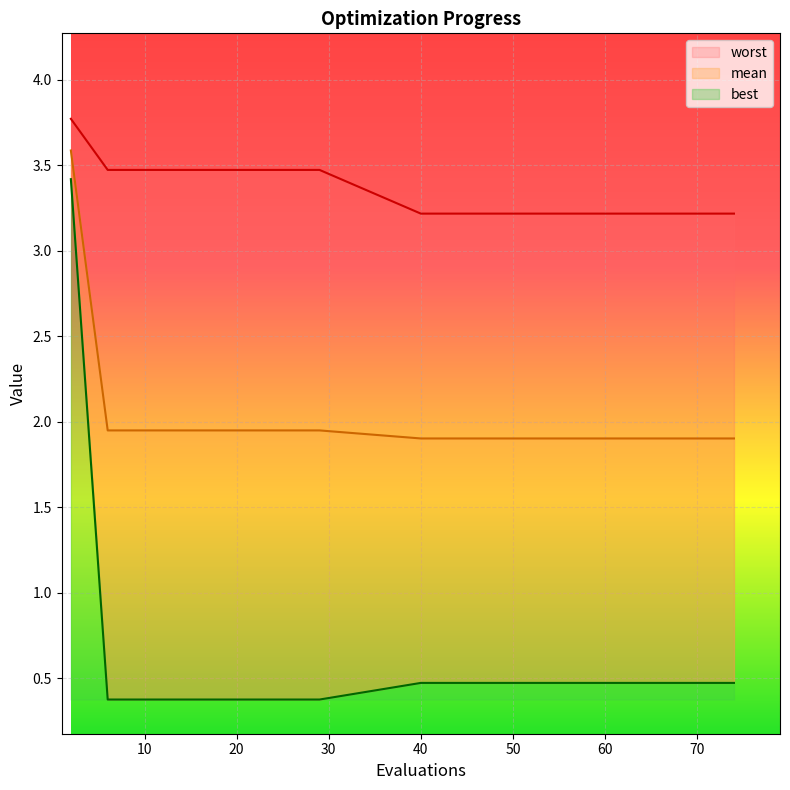

Reading left to right, list all the values displayed in this chart.

mean: 3.6	1.9	1.9	1.9	1.9	1.9	1.9	1.9	1.9	1.9	1.9	1.9	1.9	1.9	1.9
best: 3.4	0.4	0.4	0.4	0.4	0.5	0.5	0.5	0.5	0.5	0.5	0.5	0.5	0.5	0.5
worst: 3.8	3.5	3.5	3.5	3.5	3.2	3.2	3.2	3.2	3.2	3.2	3.2	3.2	3.2	3.2